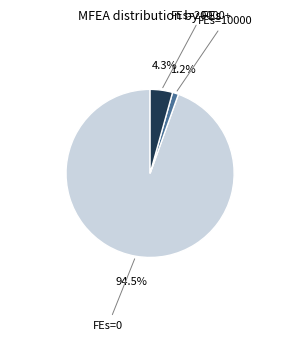

Is there a majority slice in this chart?

Yes